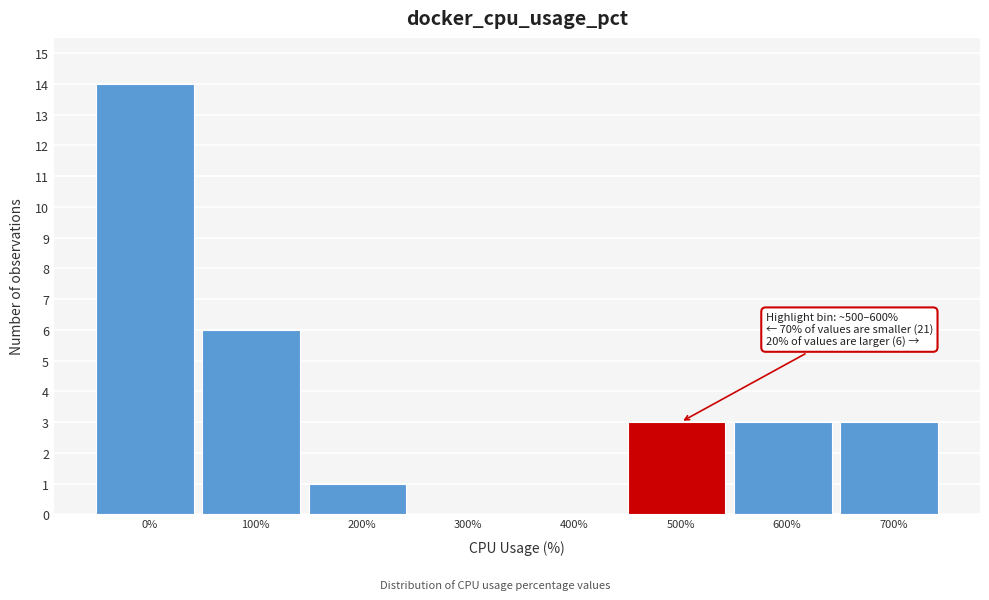

Reading left to right, transcribe all the data shown in this chart.

0%=14	100%=6	200%=1	300%=0	400%=0	500%=3	600%=3	700%=3